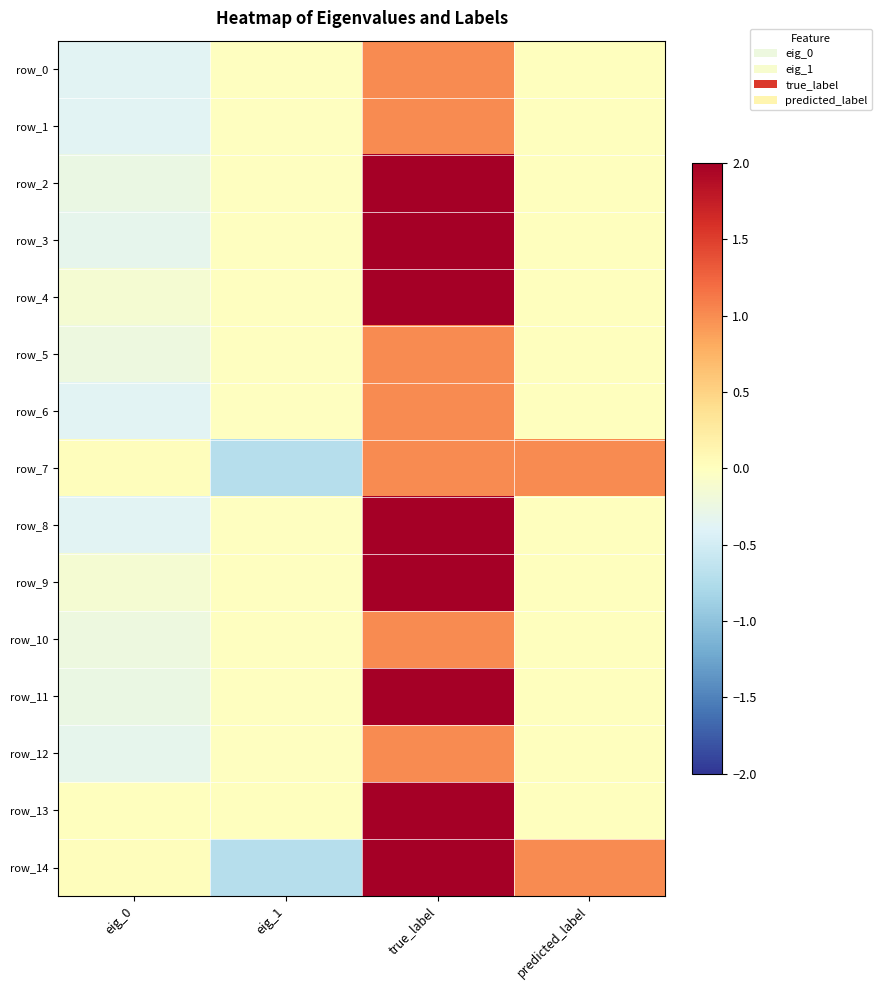

Which category has the highest value in the row_4 series?

true_label